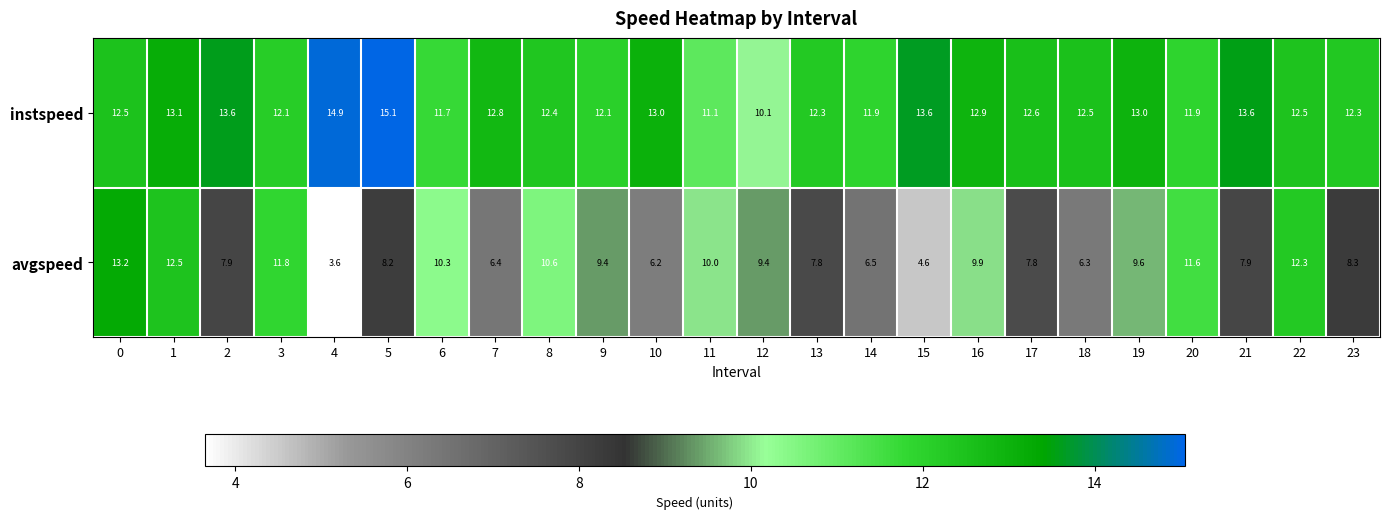

What value does the instspeed series have at 4?

14.9